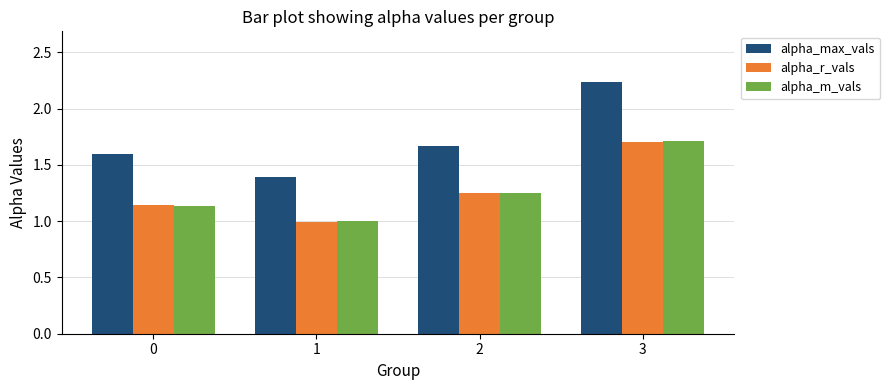

What is the lowest value of the alpha_m_vals series?

1.0